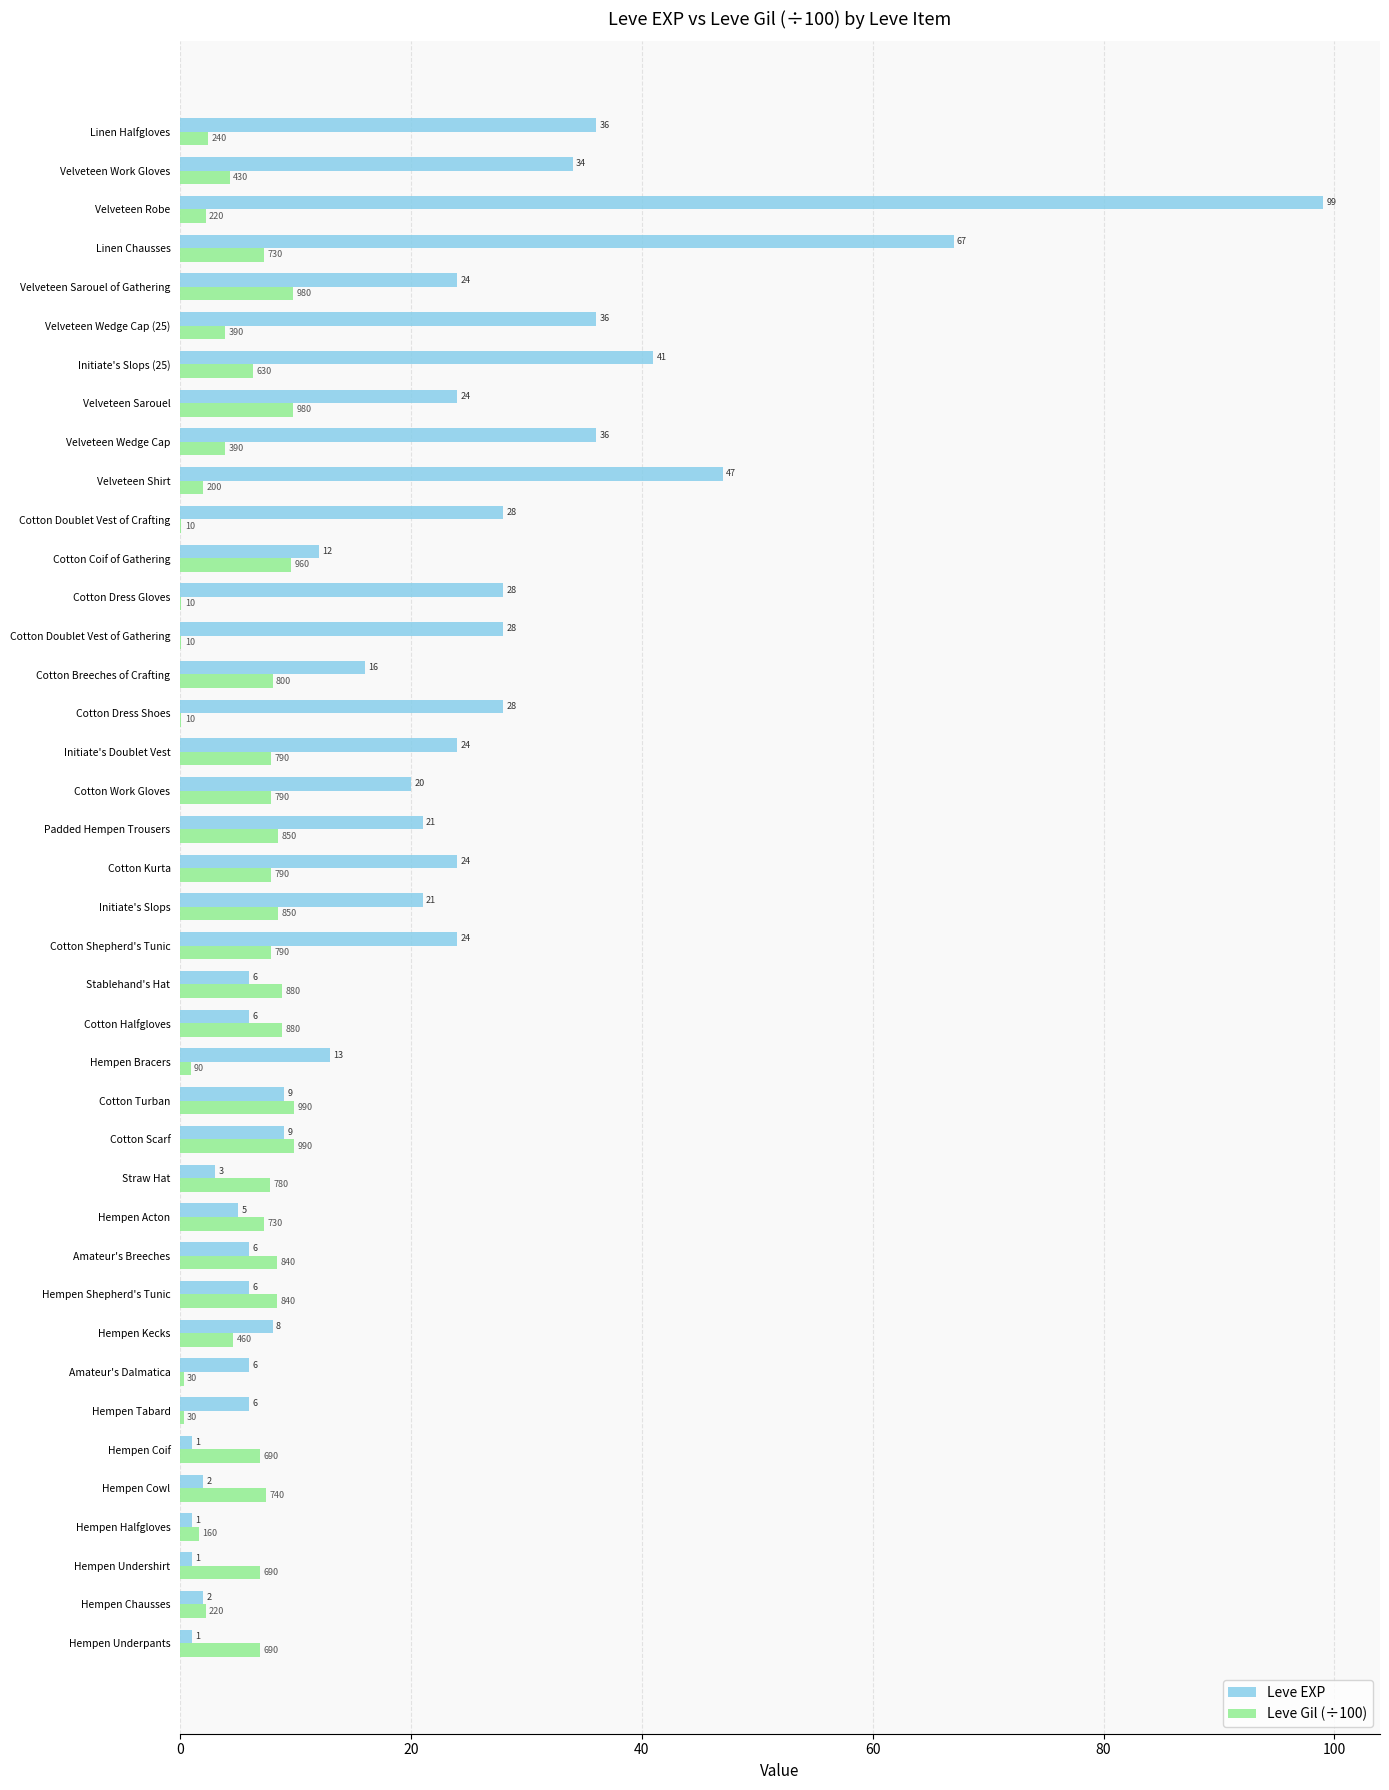

Which series has the largest total across all categories?

Leve EXP